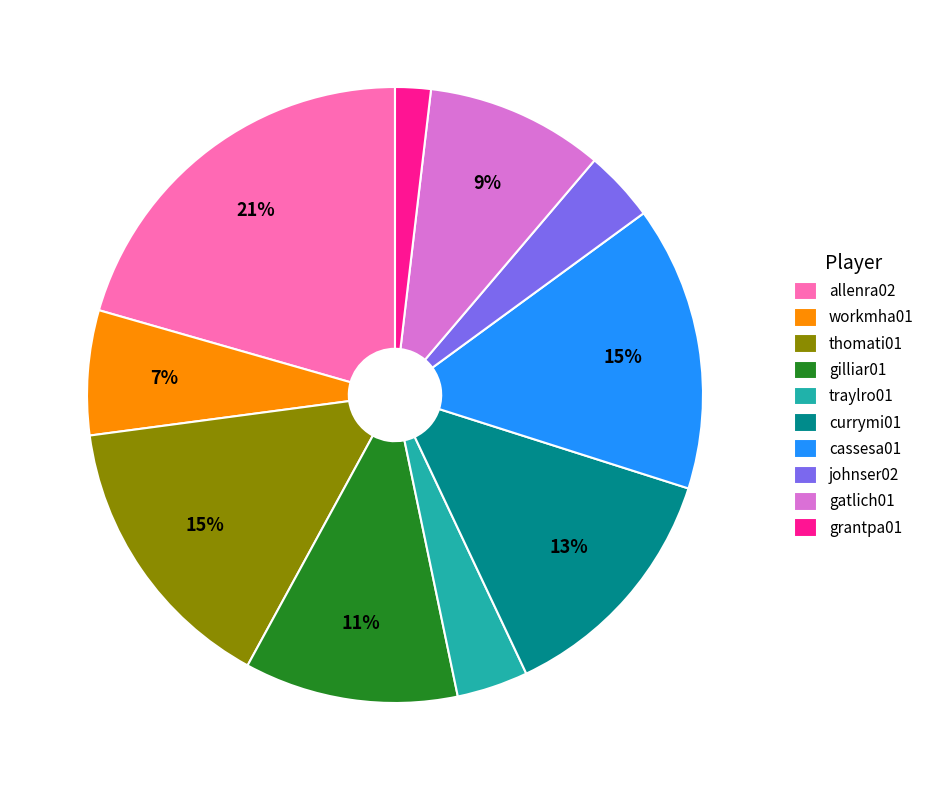

What is the smallest slice in the pie chart?

grantpa01